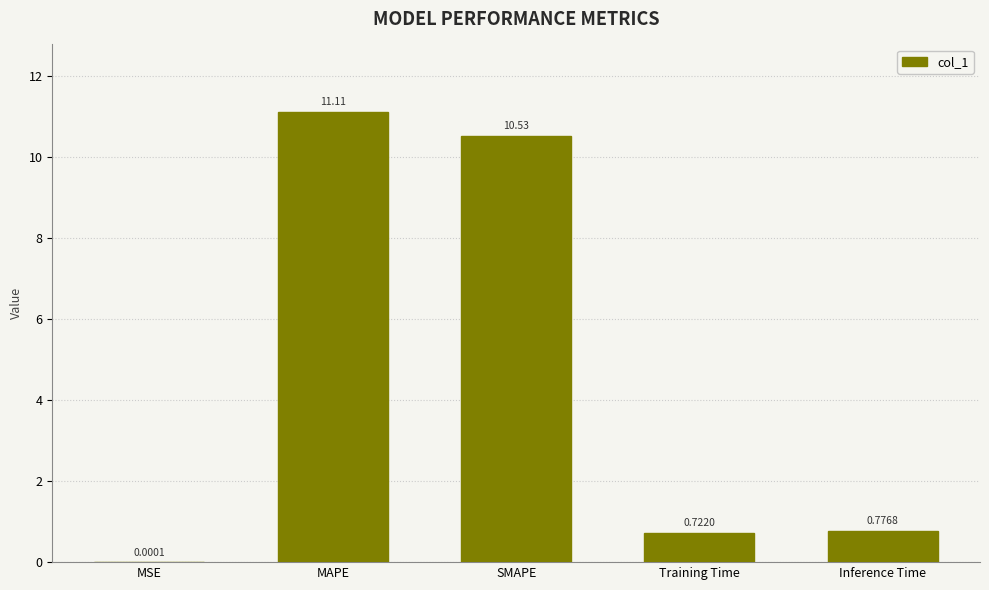

Which category has the highest value across all series?

MAPE